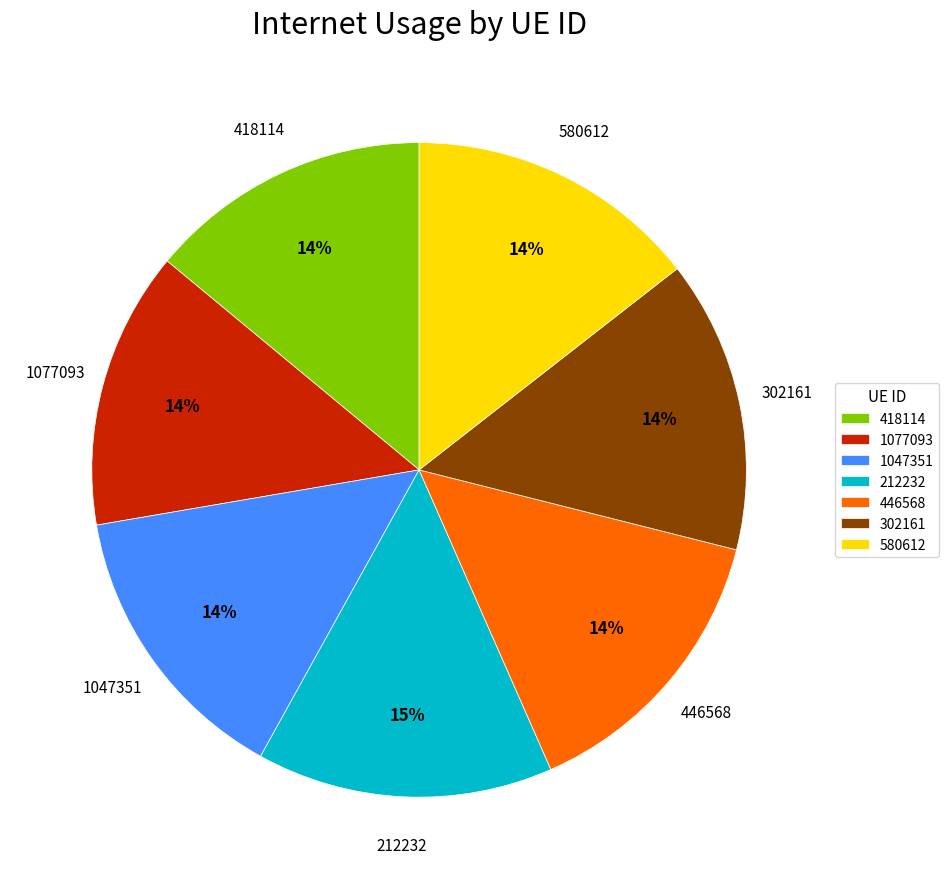

Is there any slice that represents more than half of the pie?

No